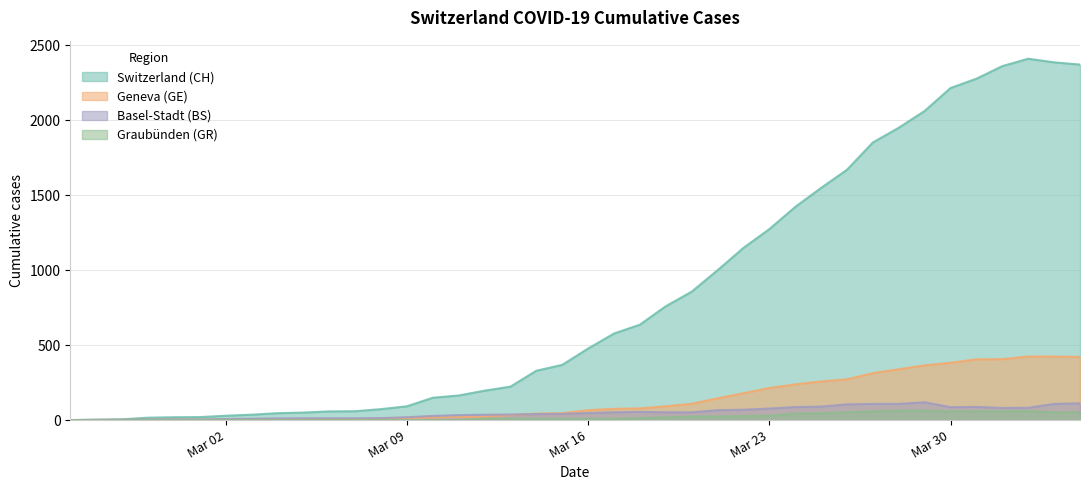

At which category is the sum across all series the highest?

2020-04-02